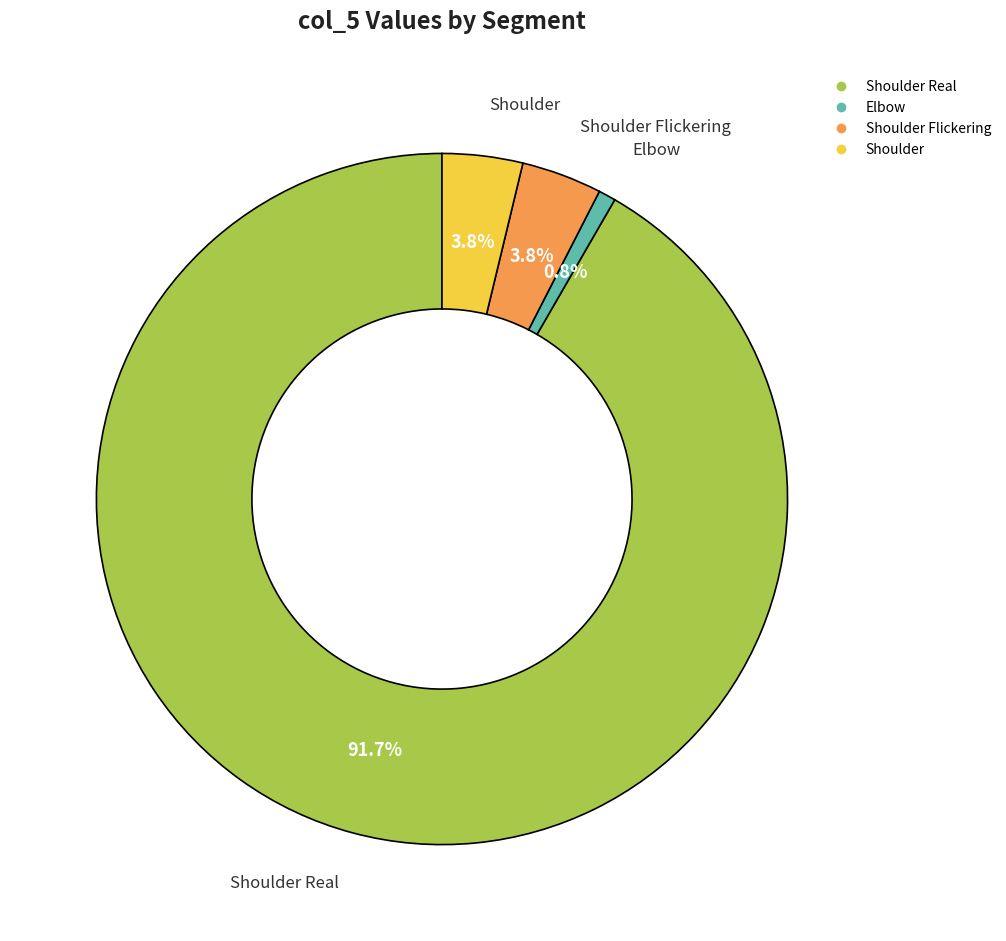

Does any single category account for the majority?

Yes